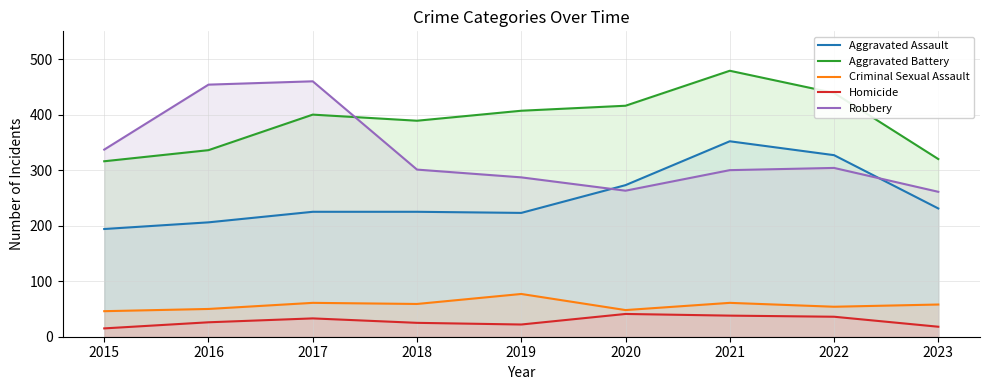

True or false: Criminal Sexual Assault and Aggravated Assault intersect in this chart.

False